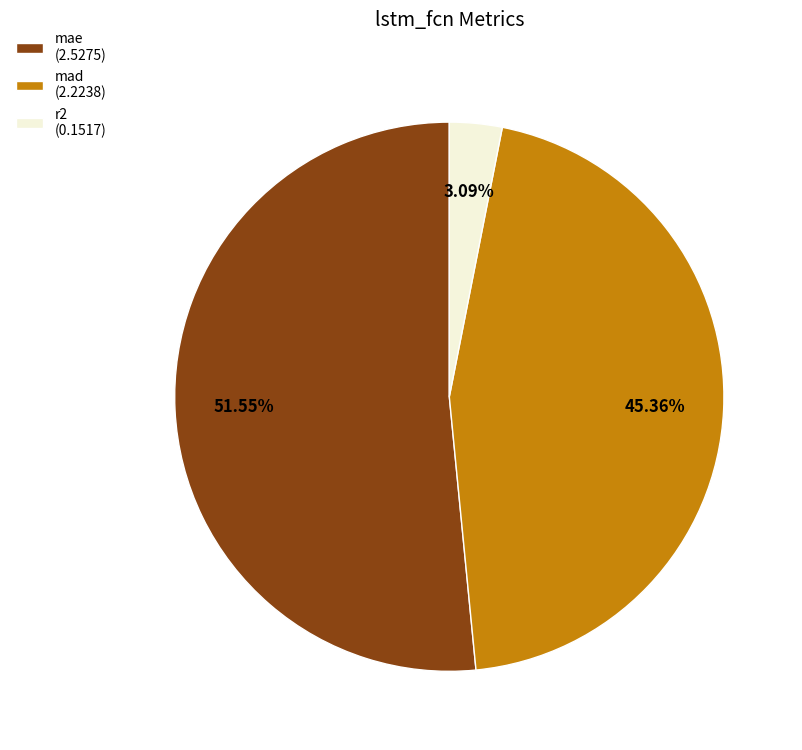

Which has a higher value, r2 or mad?

mad